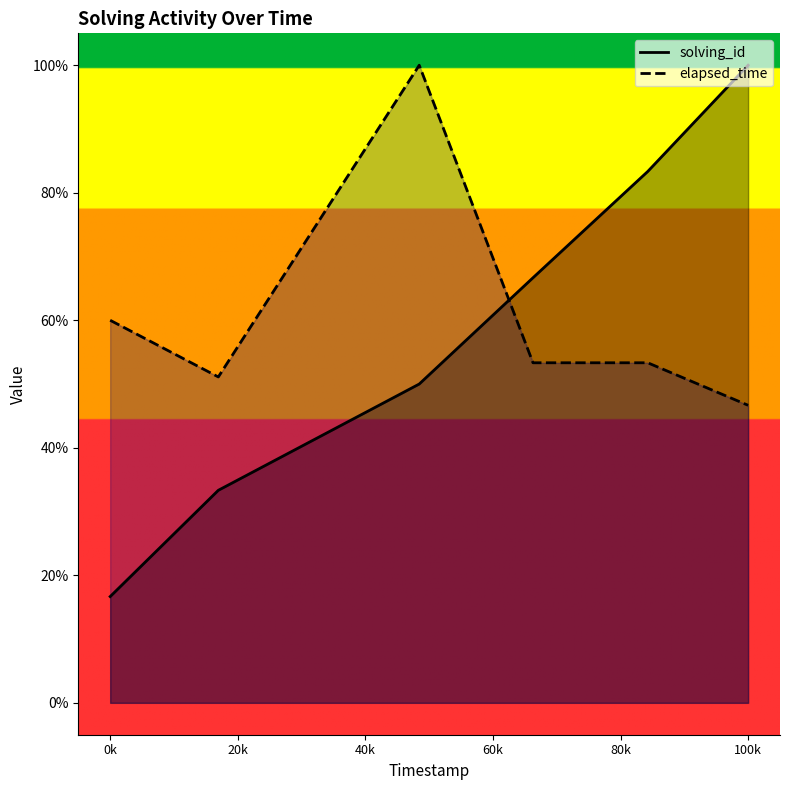

The solving_id series shows 131.9 at 1543497809864. True or false?

False